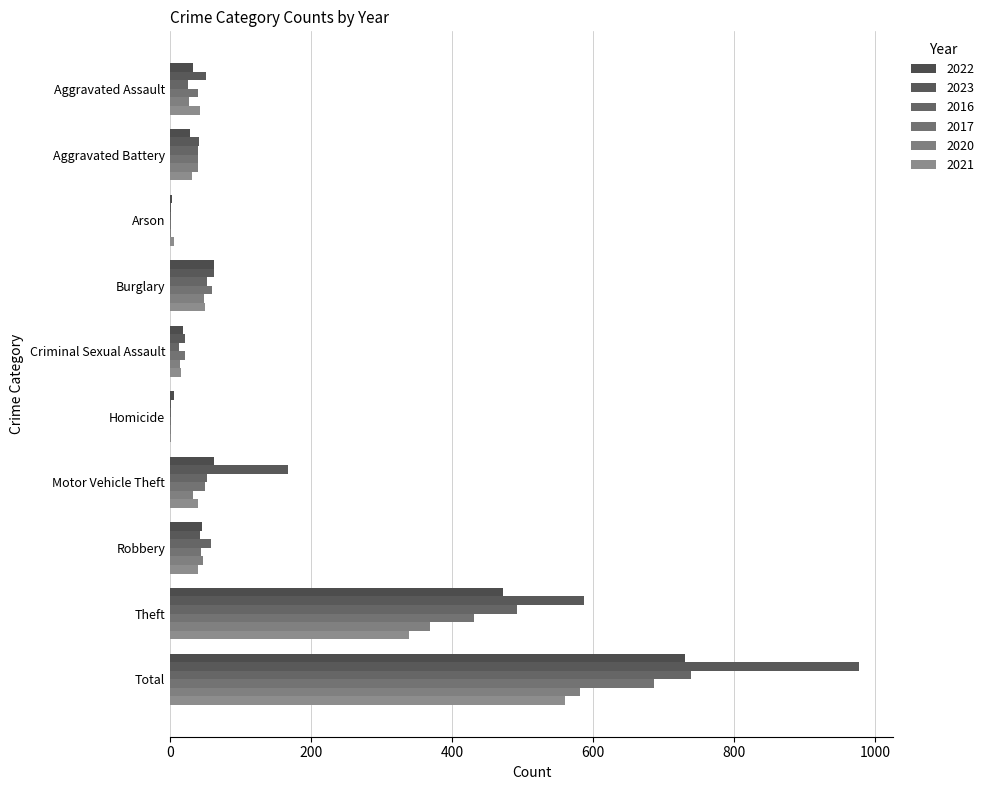

What is the sum of all 2023 values?

1954